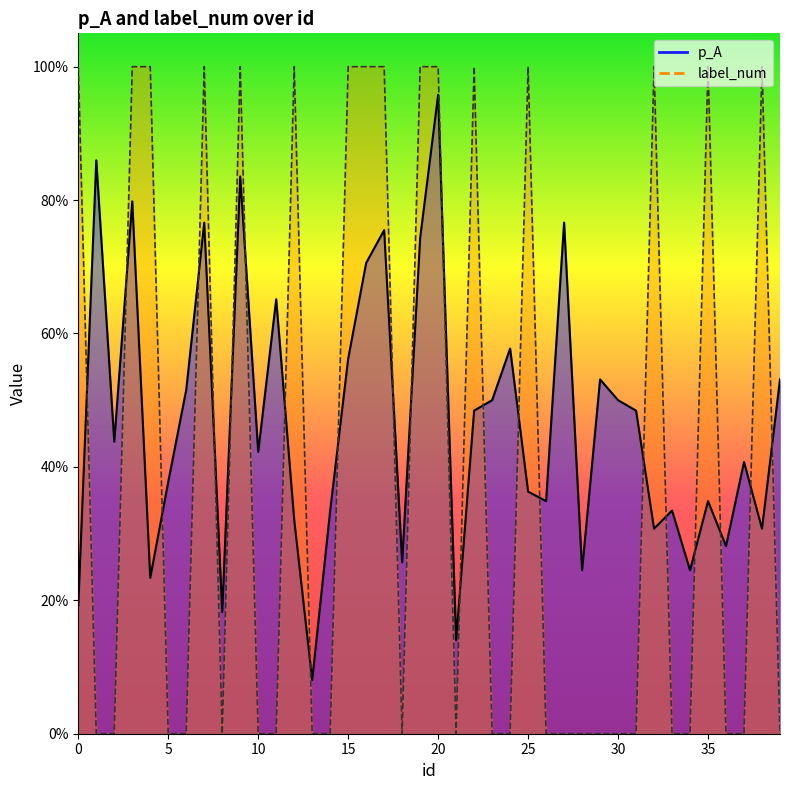

At which label is label_num closest to 0?

1